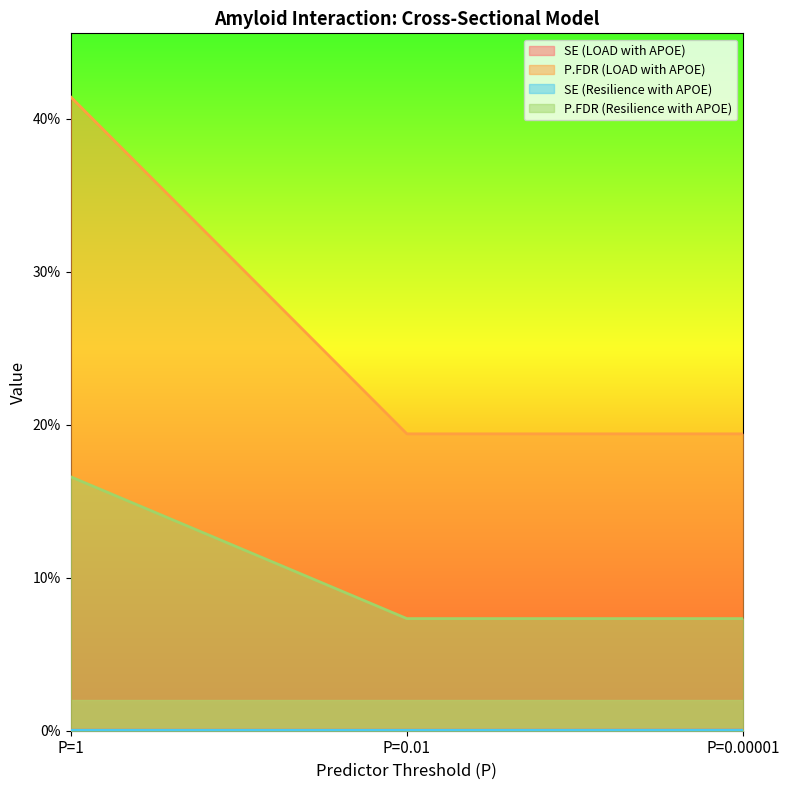

The SE (LOAD with APOE) series shows 0.0 at P=0.00001. True or false?

False